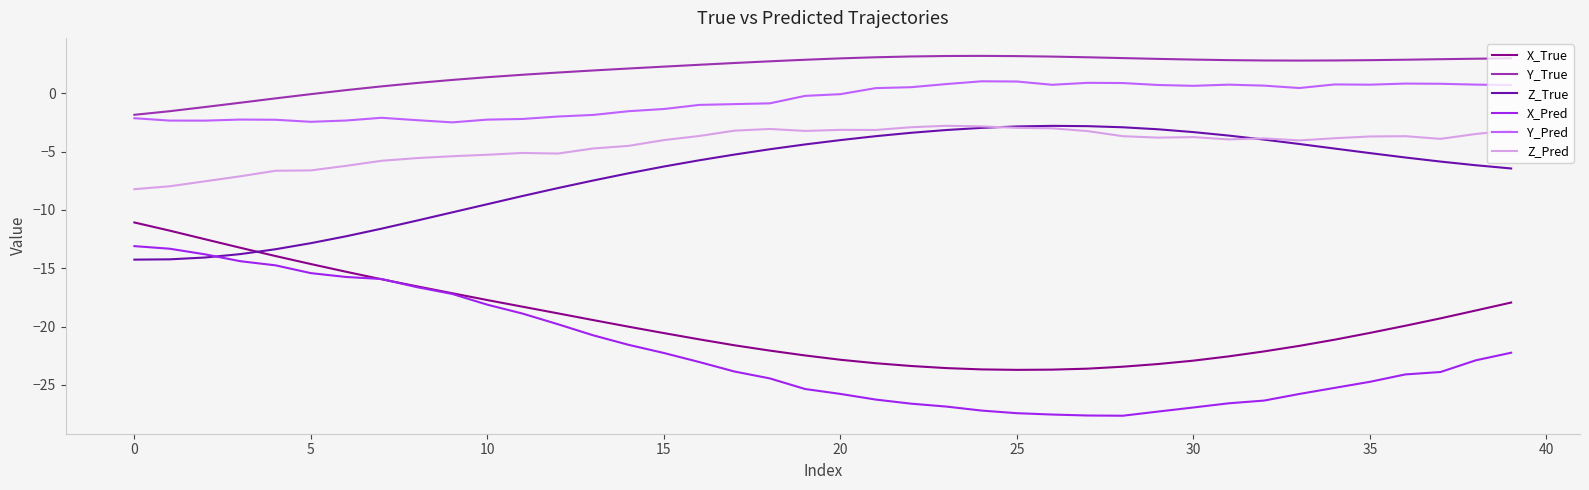

True or false: X_Pred and Y_True intersect in this chart.

False